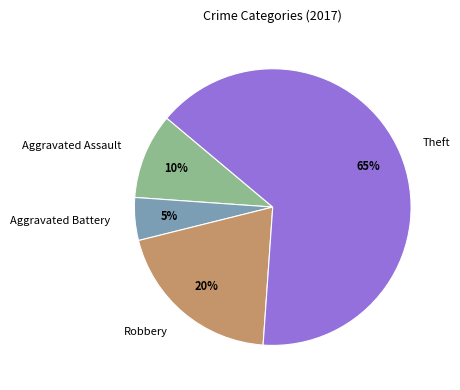

Is it true that Theft is 56% of the pie?

False